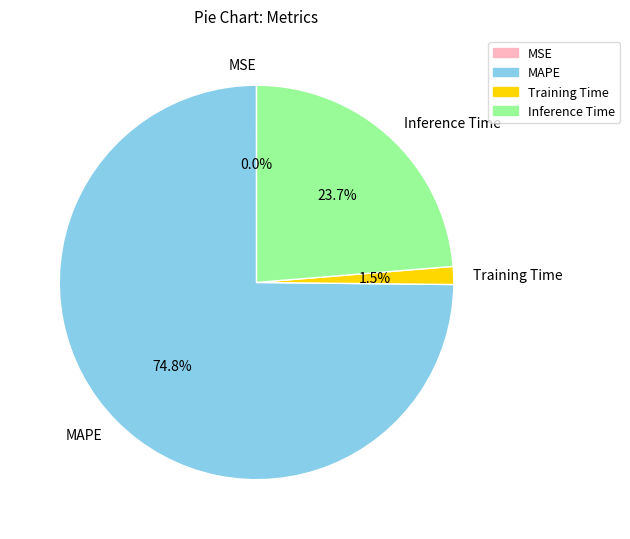

Which has a higher value, Training Time or Inference Time?

Inference Time